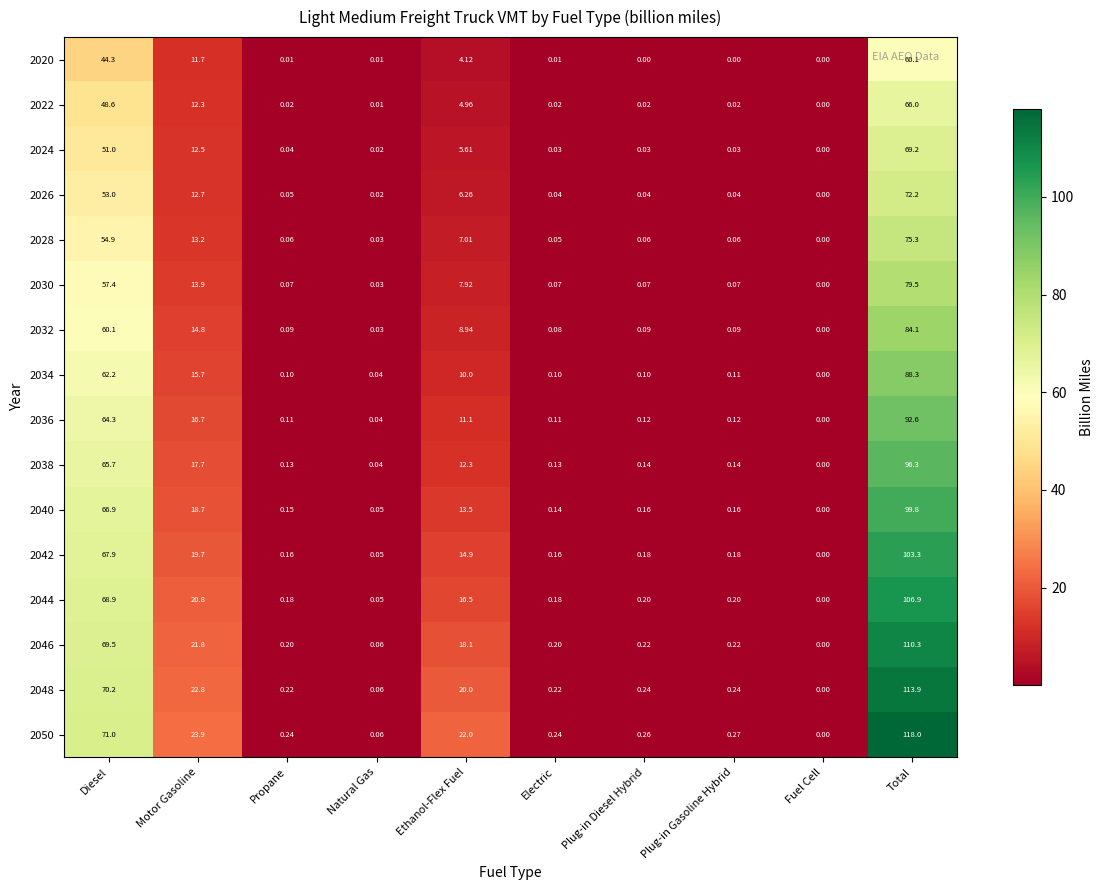

At which category is the sum across all series the highest?

Total